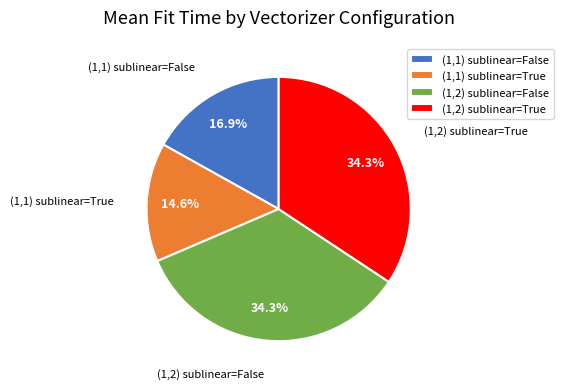

Is (1,1) sublinear=True the majority of the pie?

No